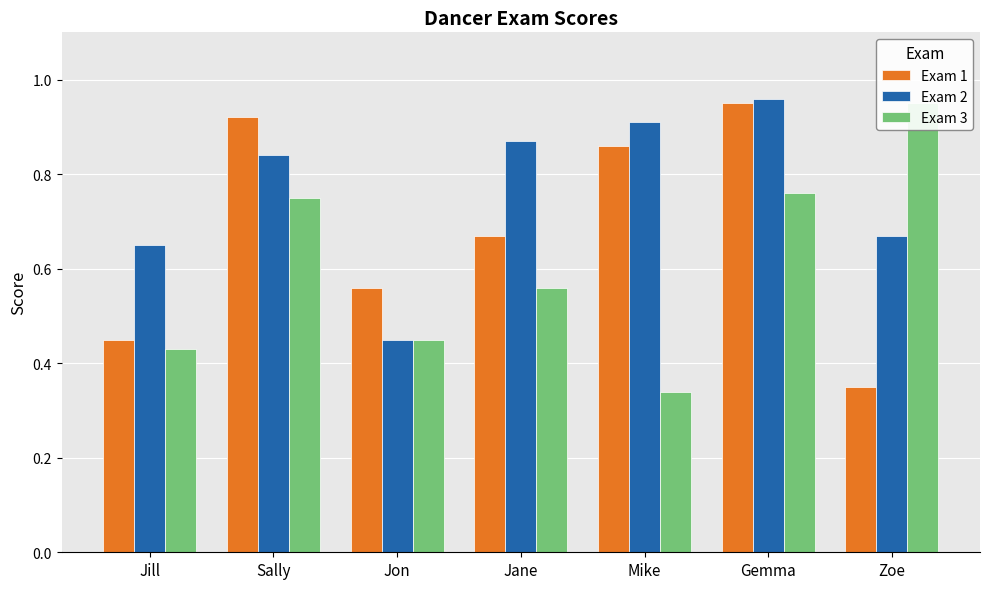

What is the difference between the Exam 3 values at Jane and Zoe?

0.4